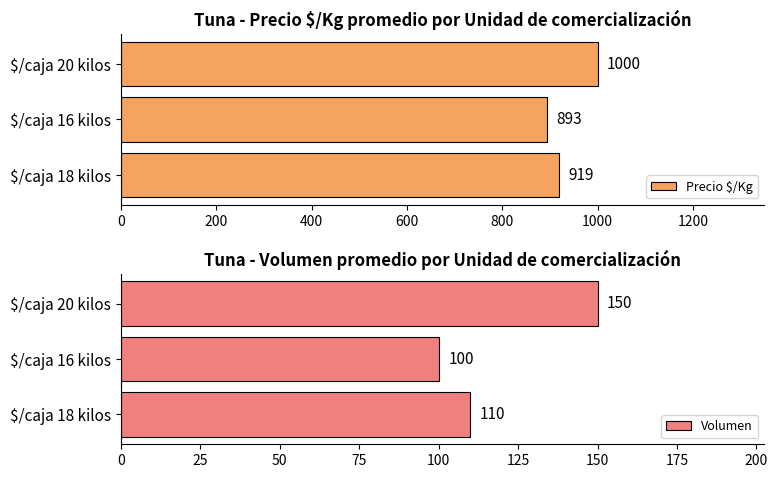

What is the maximum value for Precio $/Kg?

1000